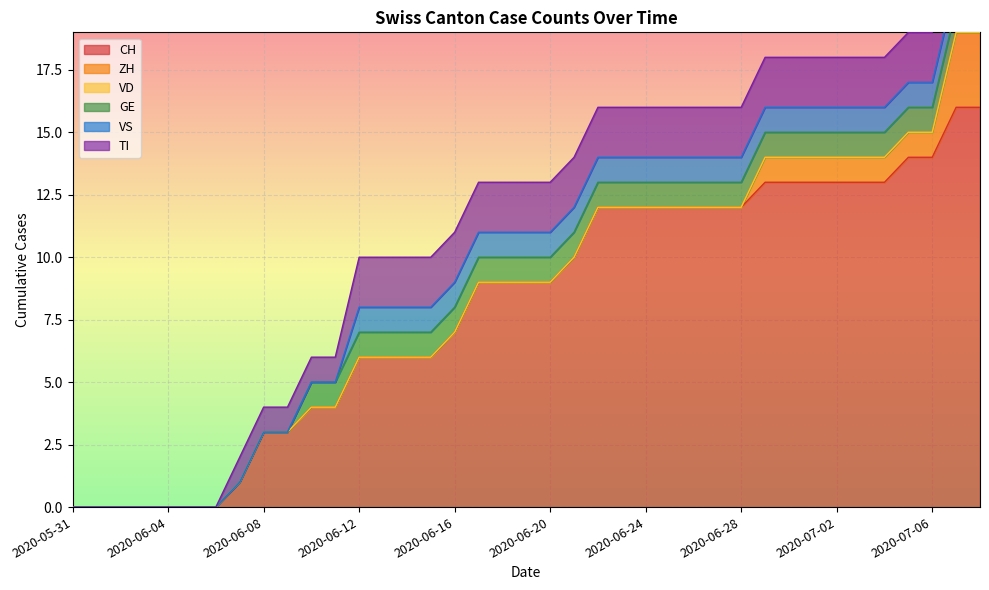

How many values in GE are above zero?

29